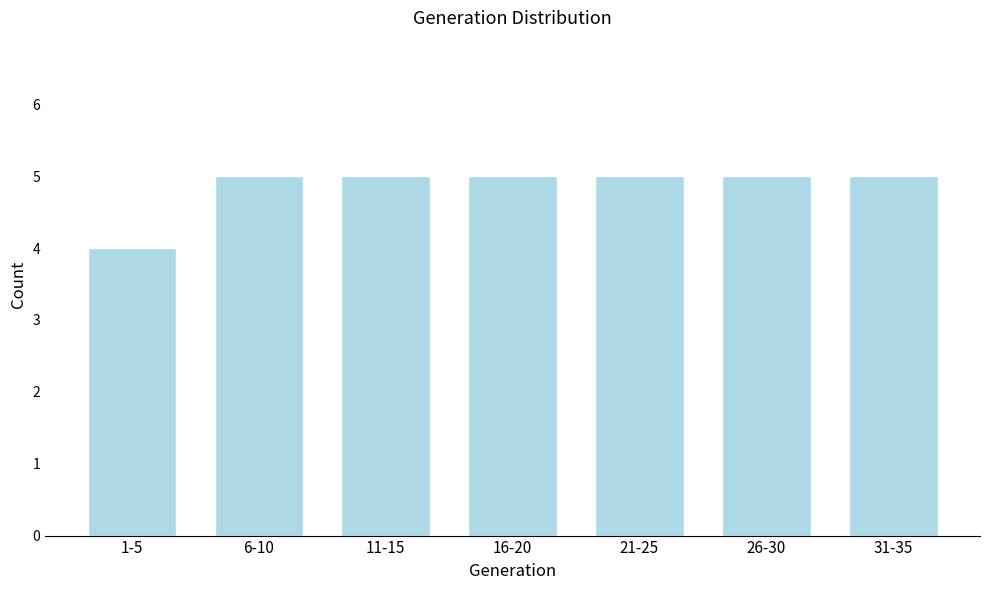

Reading left to right, extract all data points from this chart.

1-5=4	6-10=5	11-15=5	16-20=5	21-25=5	26-30=5	31-35=5